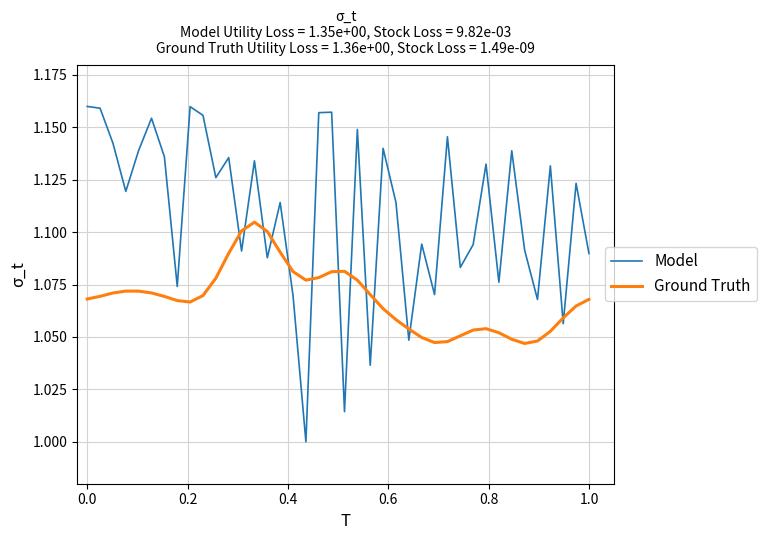

Which series has the largest range (max minus min)?

Model